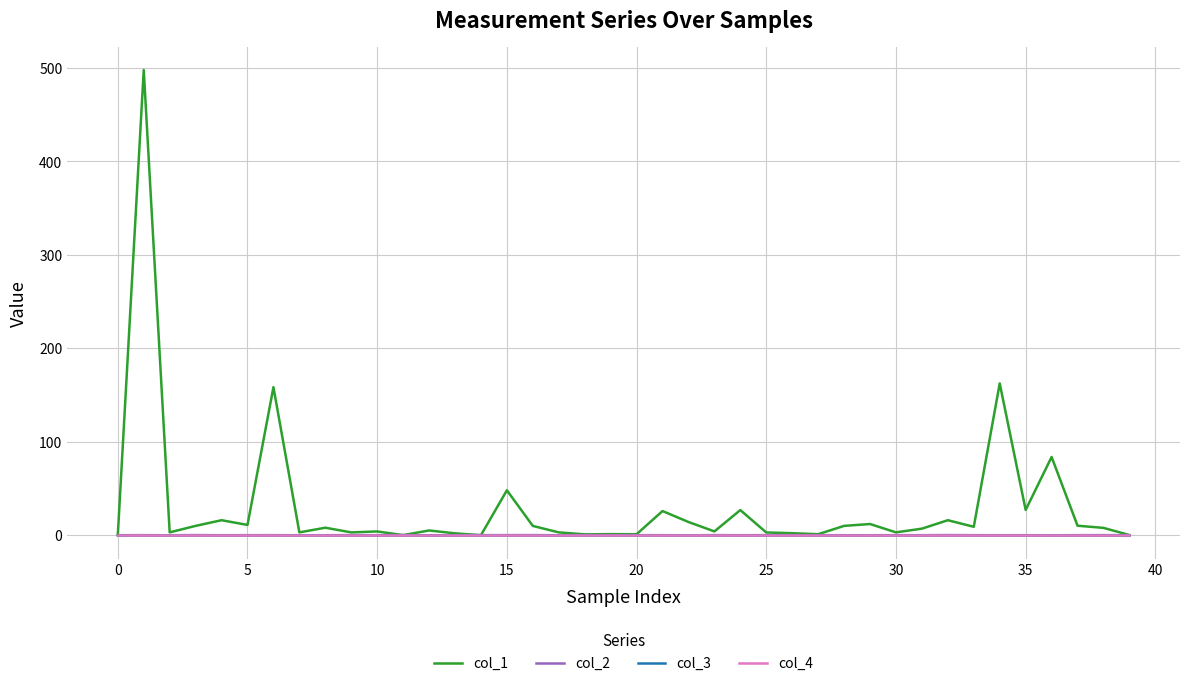

How many lines are shown in the chart?

4